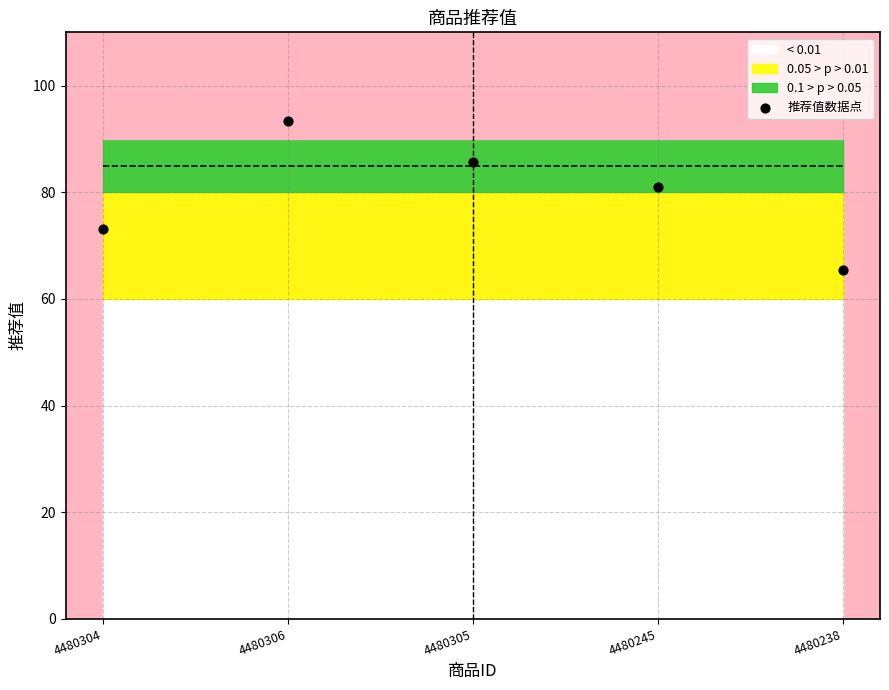

What Y value in the scatter plot is closest to 79?

81.0